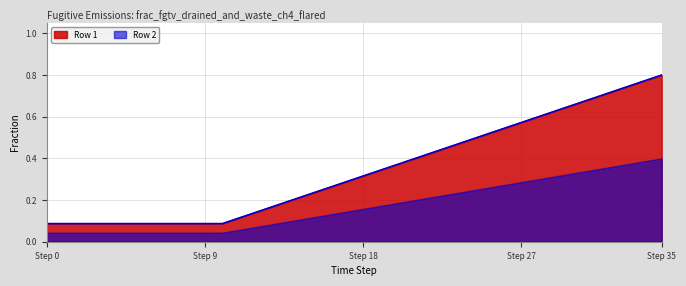

What is the average value of the Row 2 series?

0.3